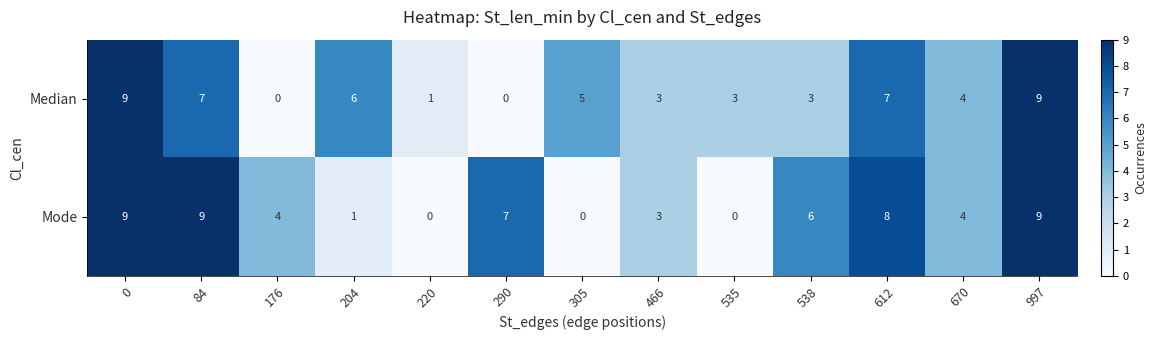

How many Mode values are between 1 and 8?

7